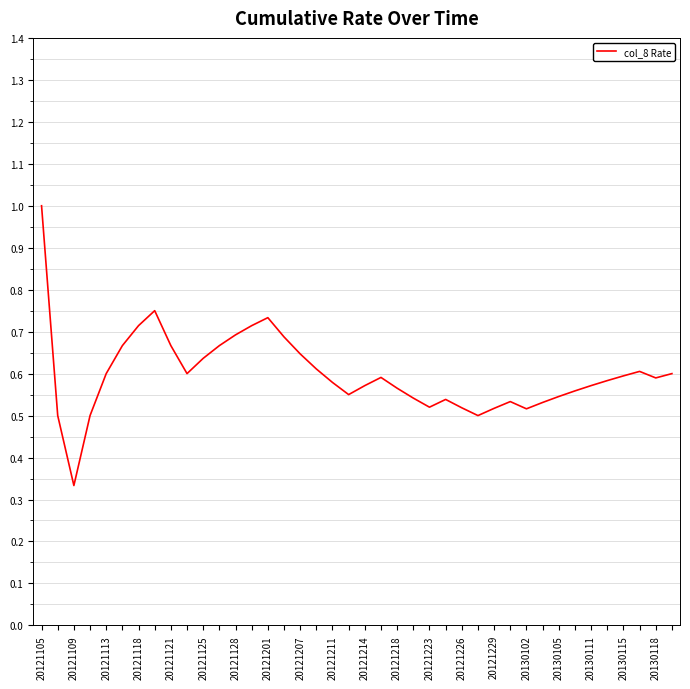

What is the maximum value shown in the chart?

1.0